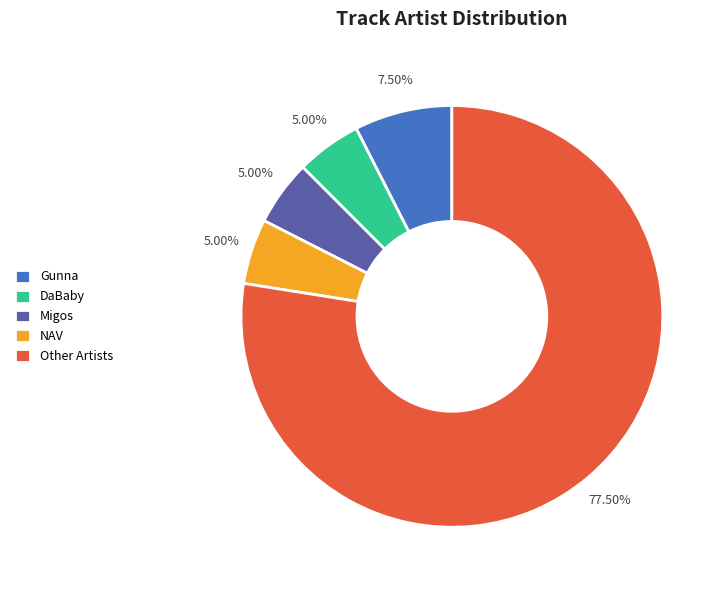

Count the number of slices in the pie.

5